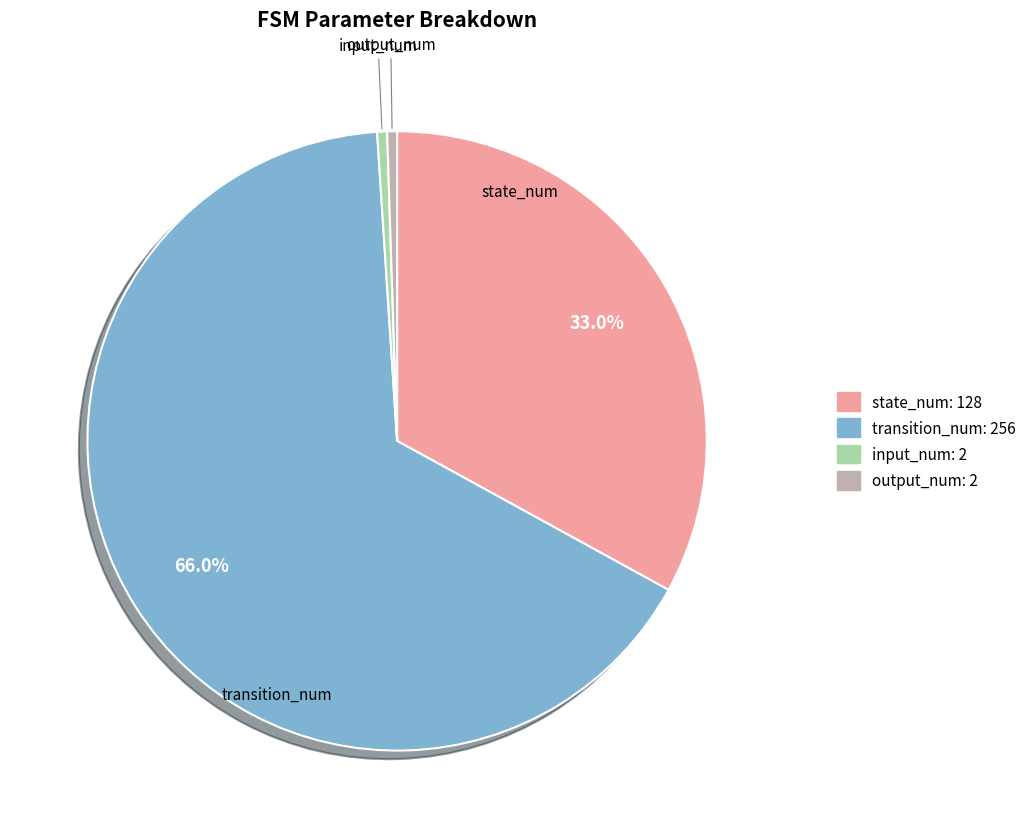

Which category accounts for the majority?

transition_num